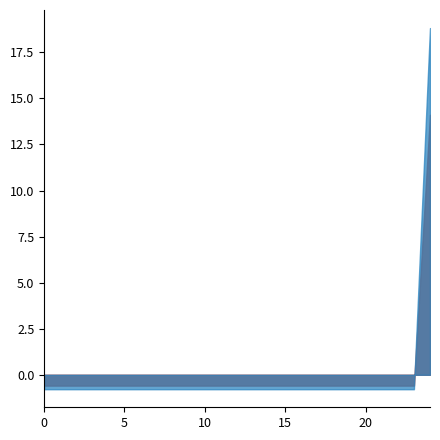

True or false: the data shows 0.2 at 15.

False